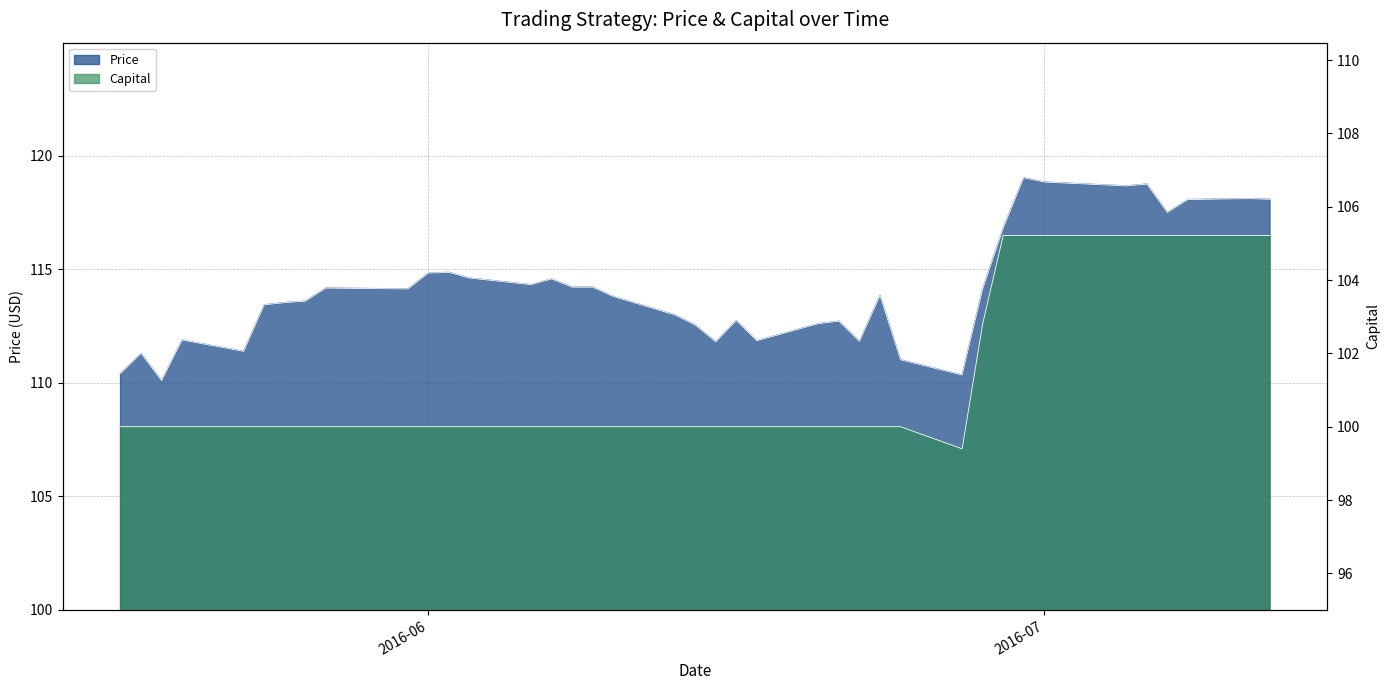

Which series has the largest total across all categories?

Price